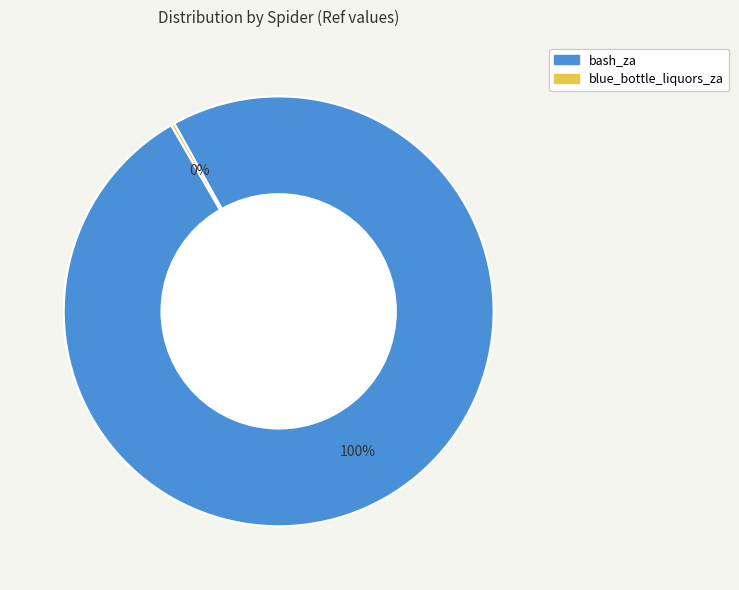

To the nearest percent, what is the average slice percentage?

50%